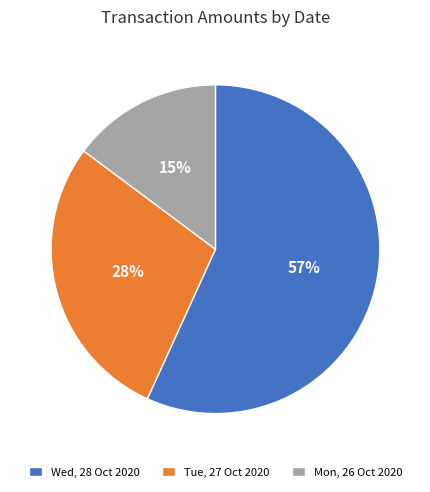

What is the majority slice?

Wed, 28 Oct 2020